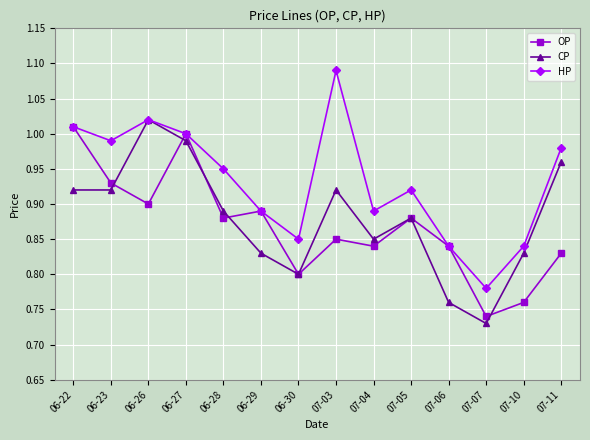

Is the value of CP at 07-03 greater than the value of HP at 07-11?

No